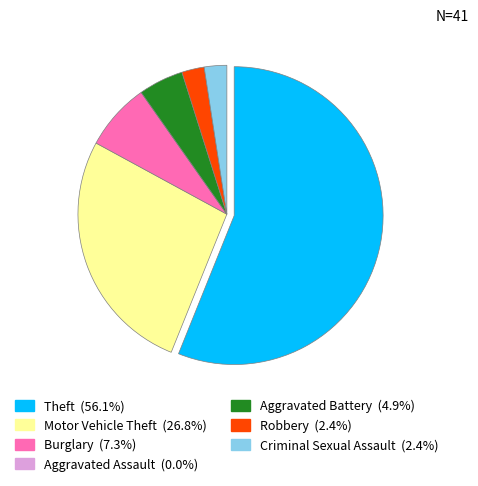

Is Motor Vehicle Theft the majority of the pie?

No